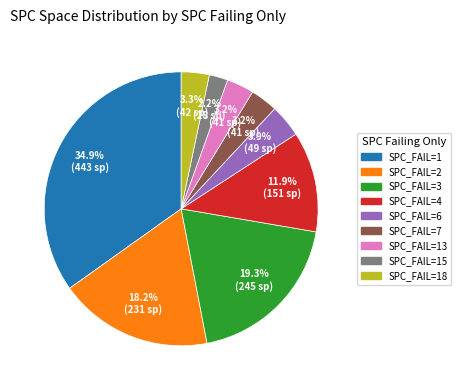

Is there a majority slice in this chart?

No